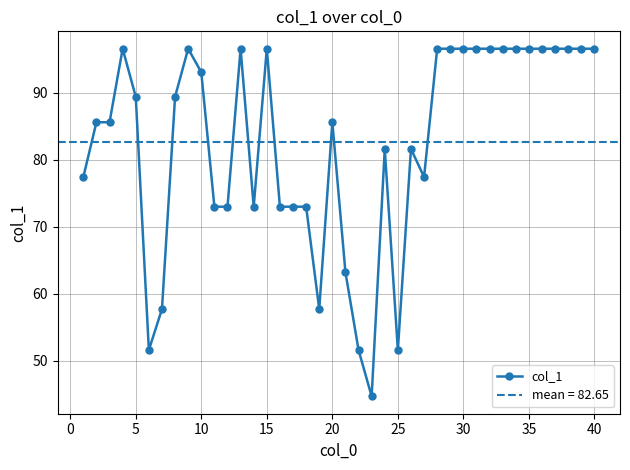

What is the minimum value for col_1?

44.7